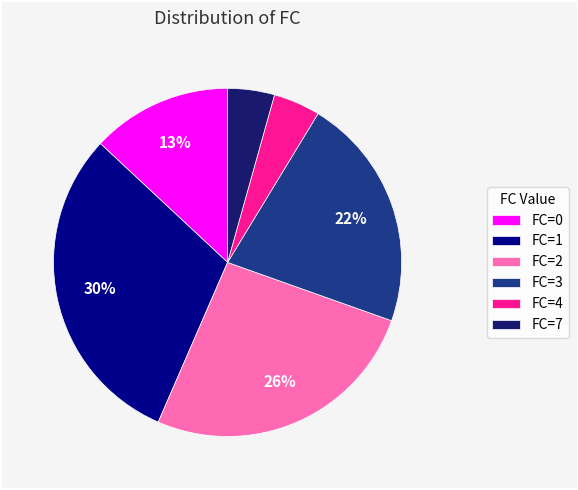

To the nearest percent, what portion does FC=3 represent?

22%